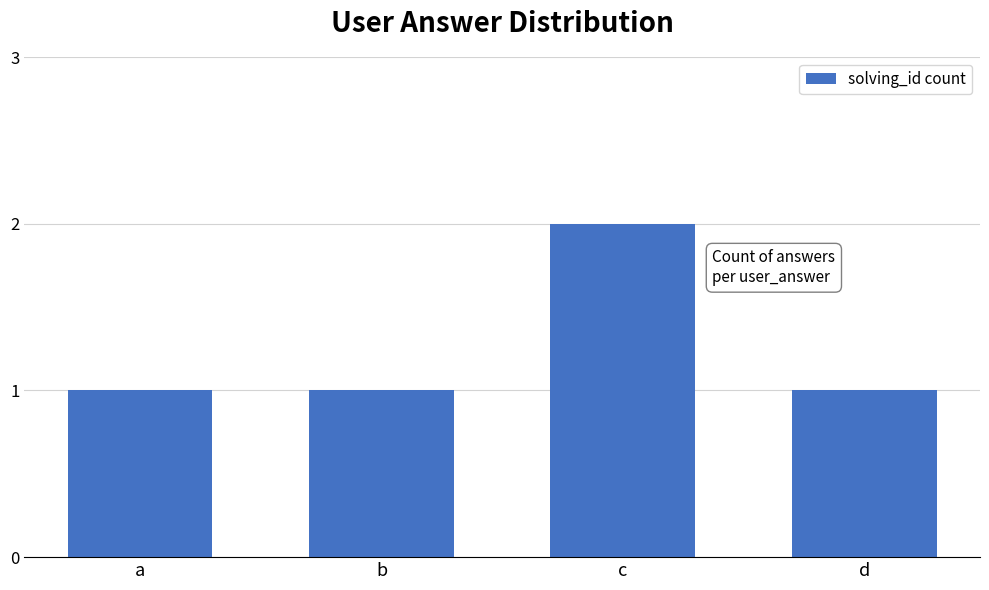

What is the value of the 4th bar from the left?

1